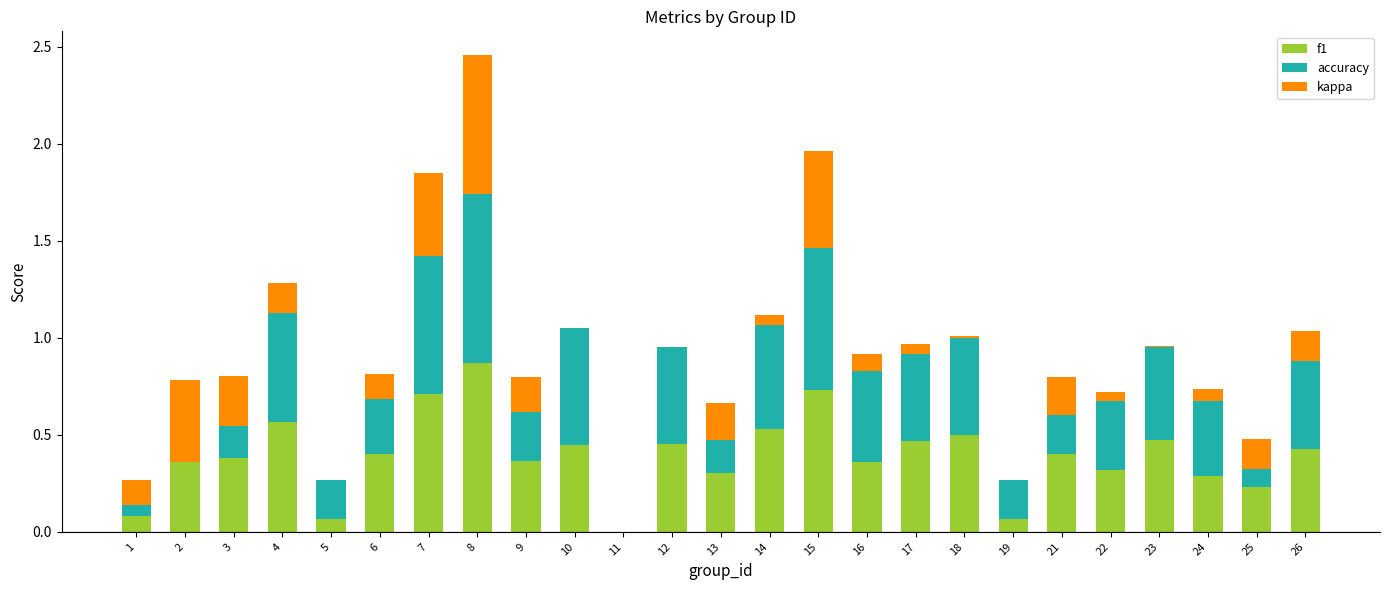

What are all the series names shown in the legend?

f1, accuracy, kappa